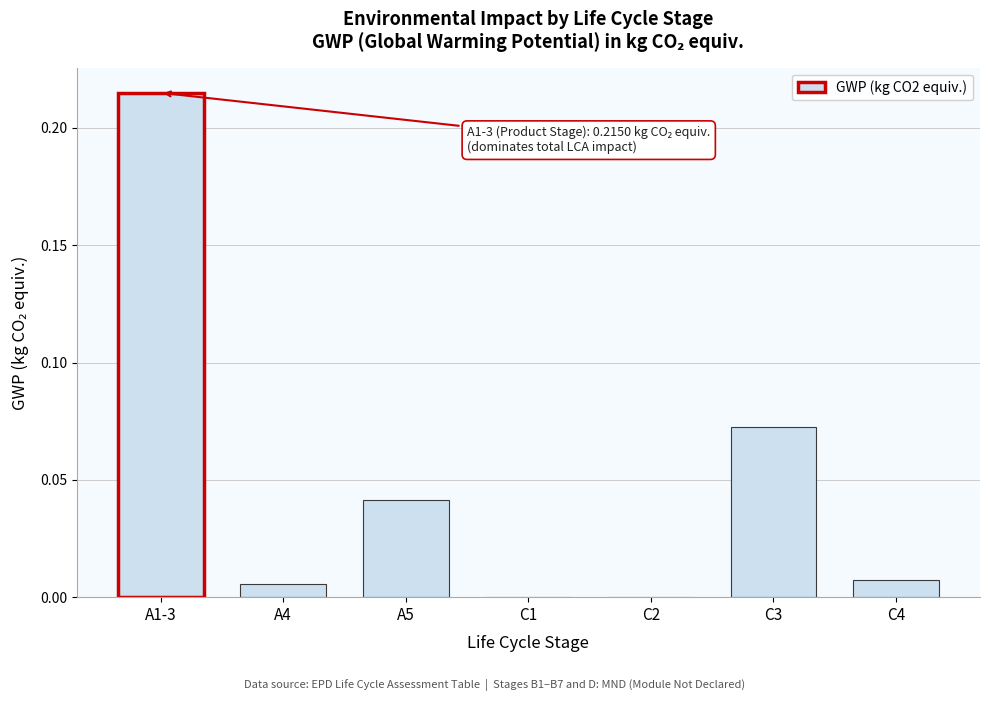

The value at C1 is 0.0. True or false?

True